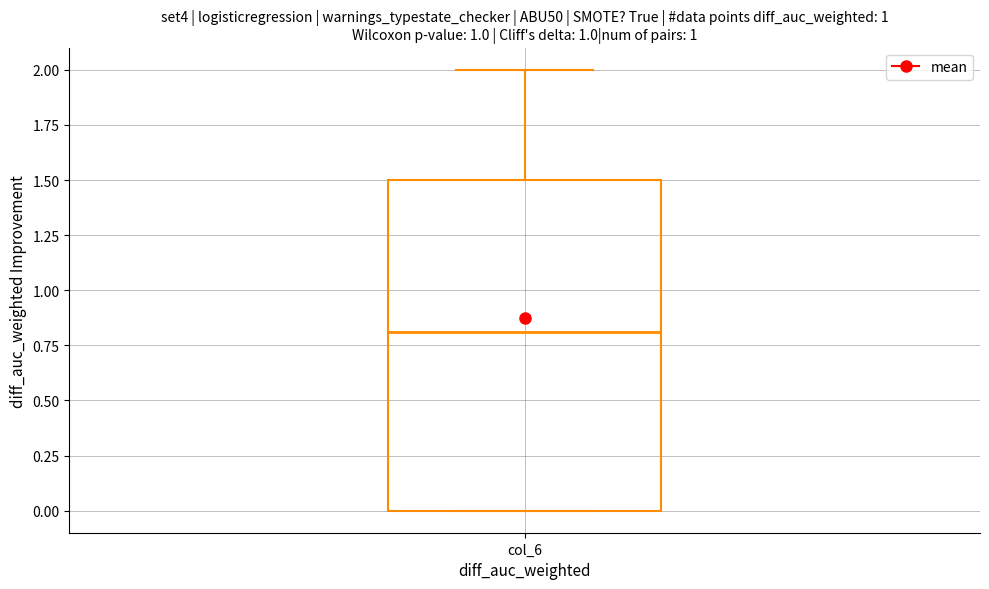

Where does the median line of the box for col_6 sit on the y-axis? The values are not printed on the chart, so give them approximately, as read against the axis.

0.8